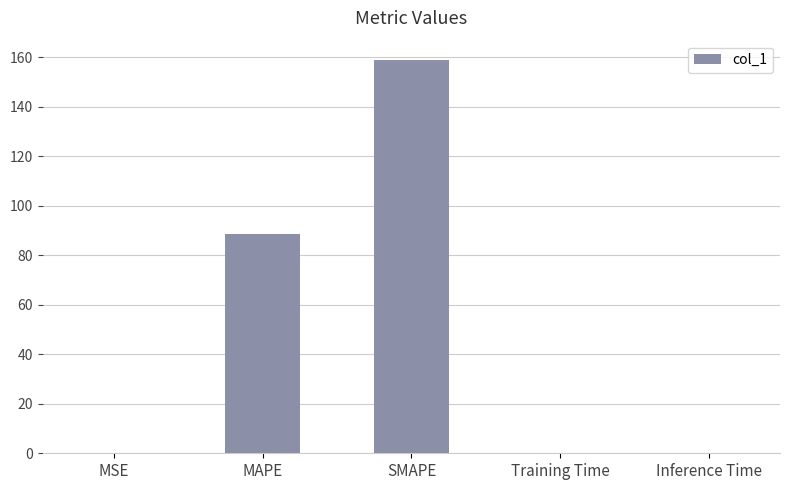

Between SMAPE and MAPE, which is larger?

SMAPE